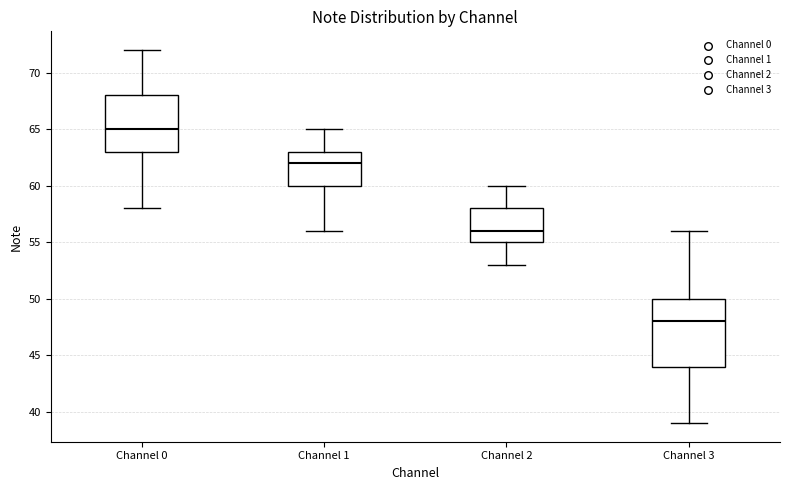

Reading left to right, transcribe this box plot: for each box, give where its median line is, the range the box spans, and where its two whiskers end, as read against the y-axis. The values are not printed on the chart, so give them approximately, as read against the axis.

Channel 0: median 65, box 63 to 68, whiskers 58 to 72
Channel 1: median 62, box 60 to 63, whiskers 56 to 65
Channel 2: median 56, box 55 to 58, whiskers 53 to 60
Channel 3: median 48, box 44 to 50, whiskers 39 to 56